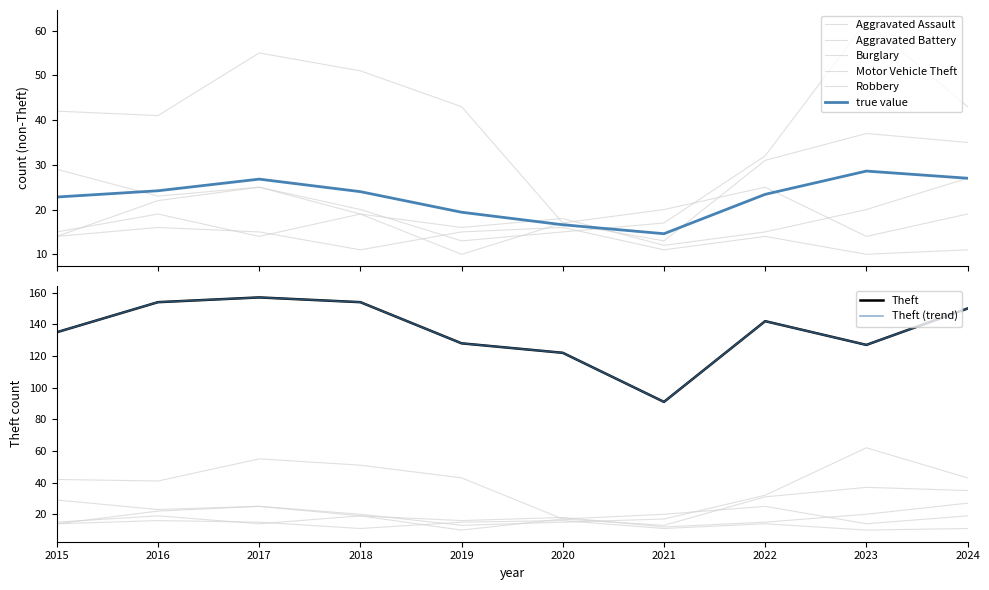

How many lines are shown in the chart?

6